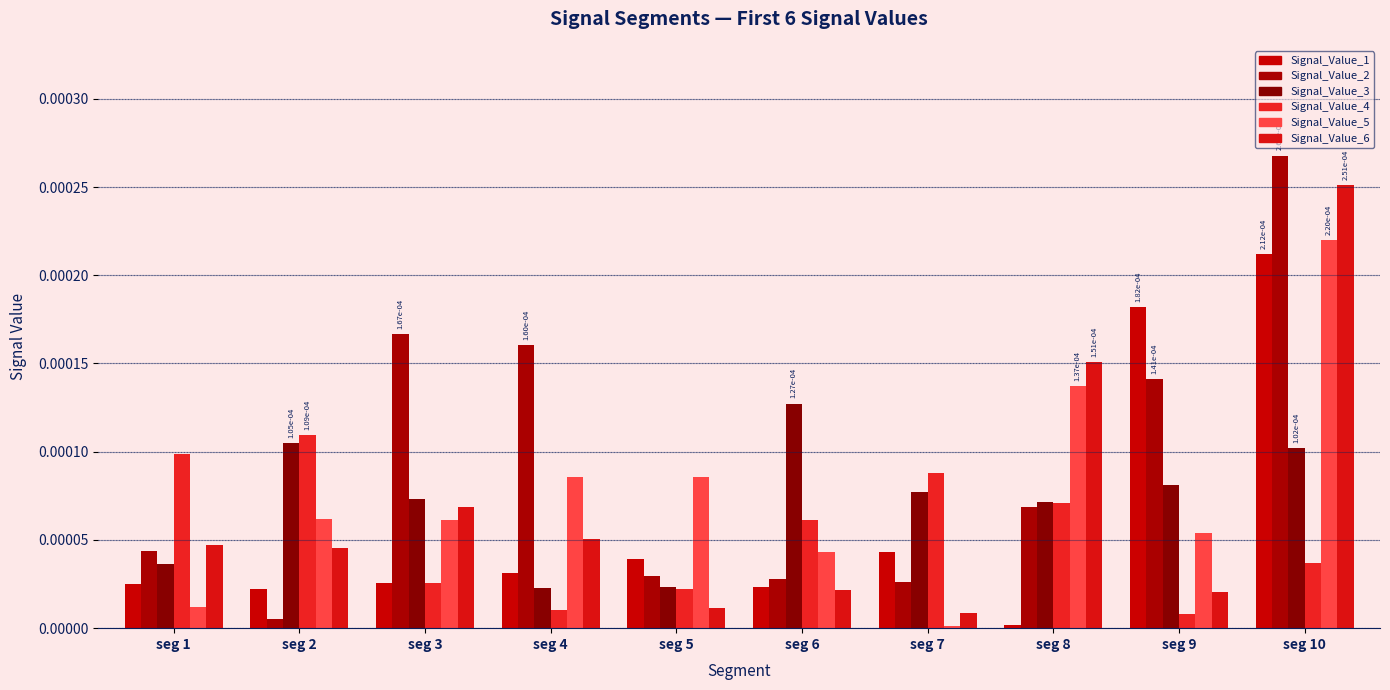

True or false: Signal_Value_5 has a value of 0.0 at seg 7.

False